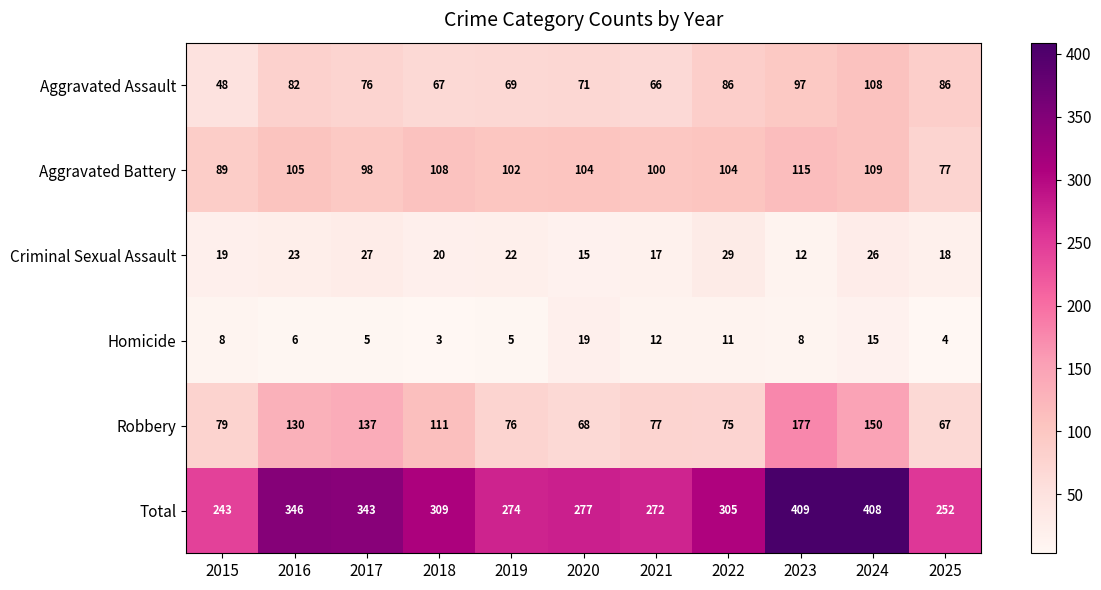

List the series in order of their peak value, lowest first.

Homicide, Criminal Sexual Assault, Aggravated Assault, Aggravated Battery, Robbery, Total